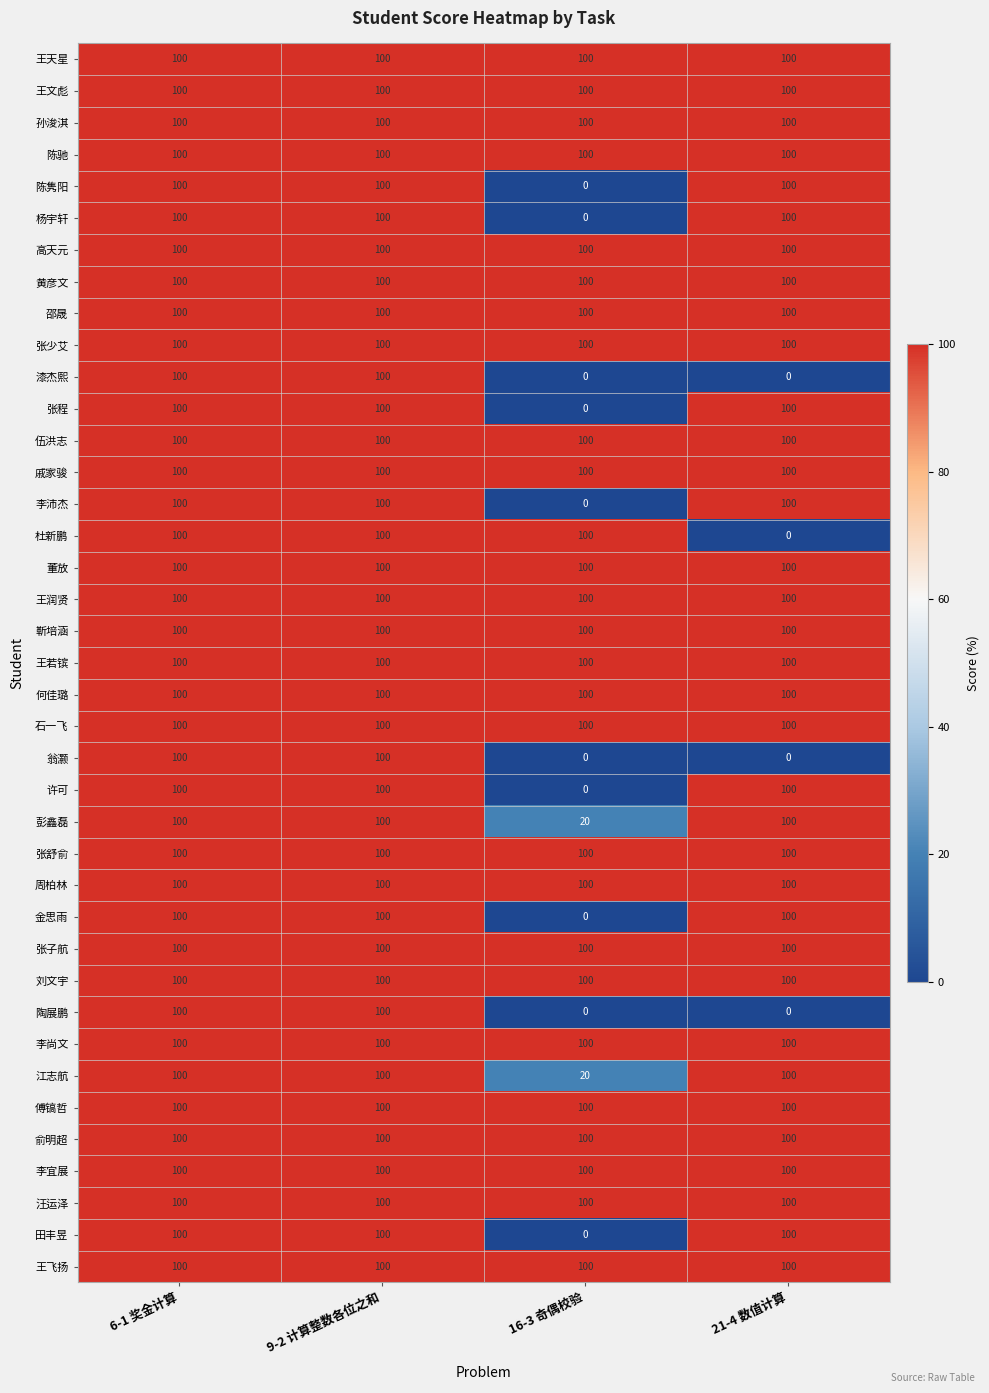

What is the total value across all series at 6-1 奖金计算?

3900